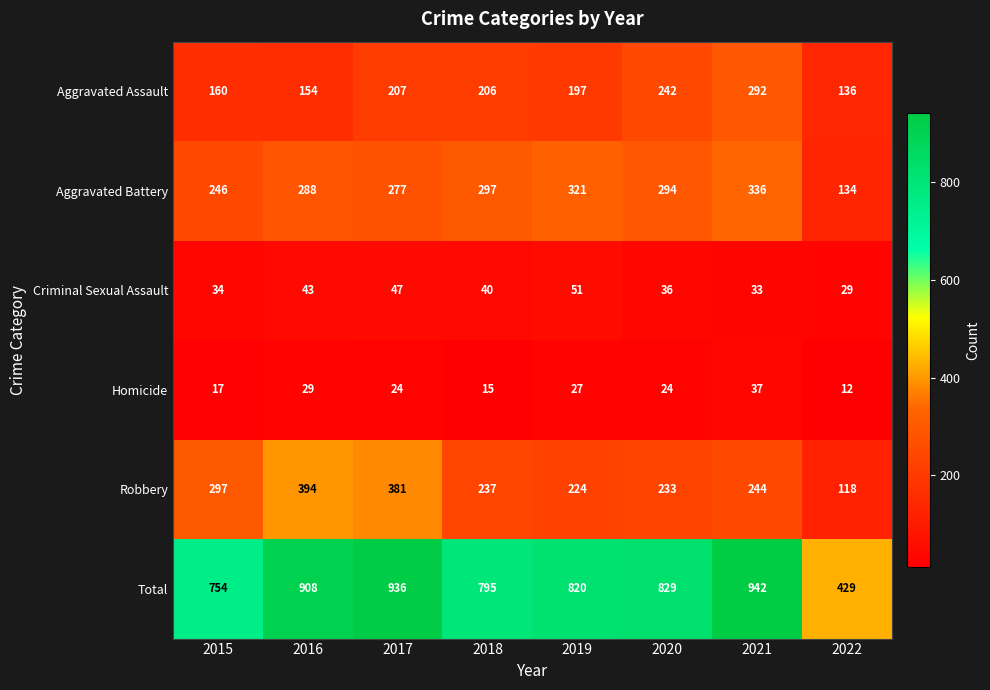

At which label does Homicide first exceed 24?

2016